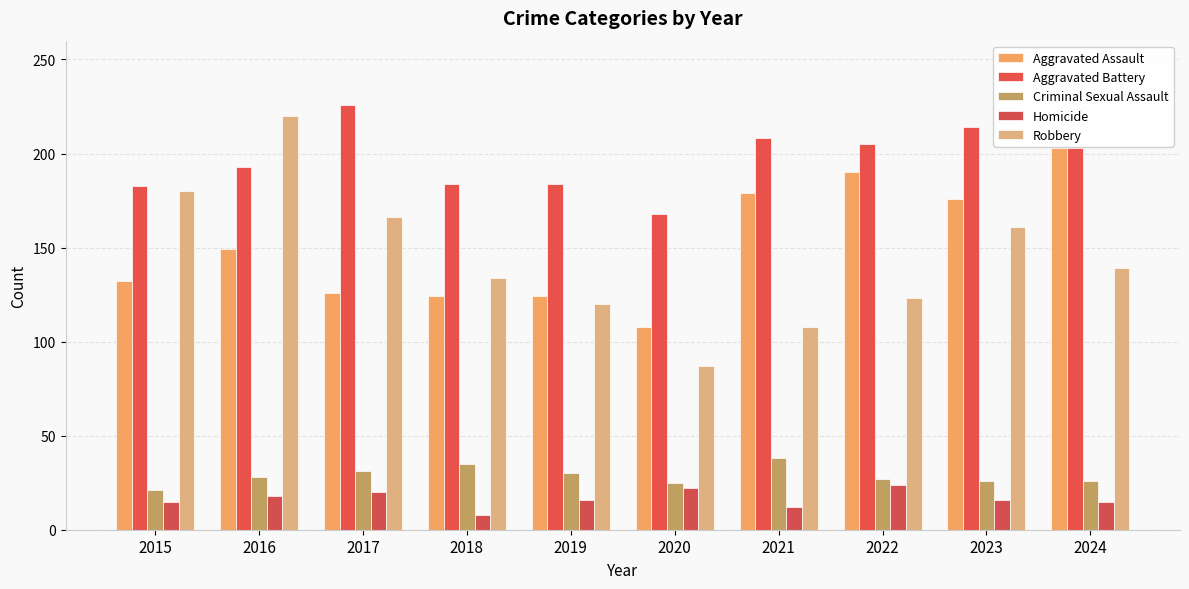

Which category has the lowest value across all series?

2018